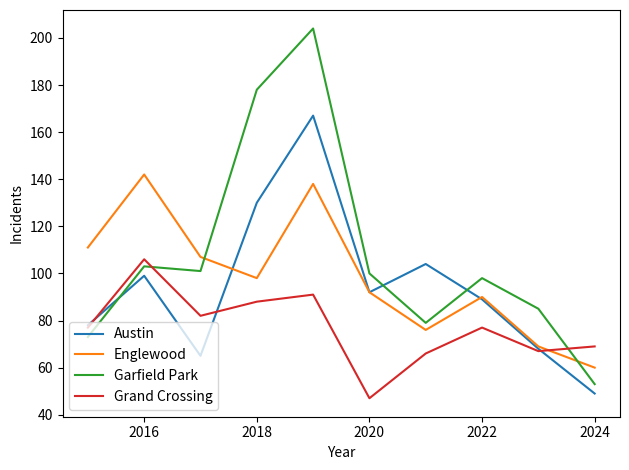

List the series in order of their peak value, highest first.

Garfield Park, Austin, Englewood, Grand Crossing